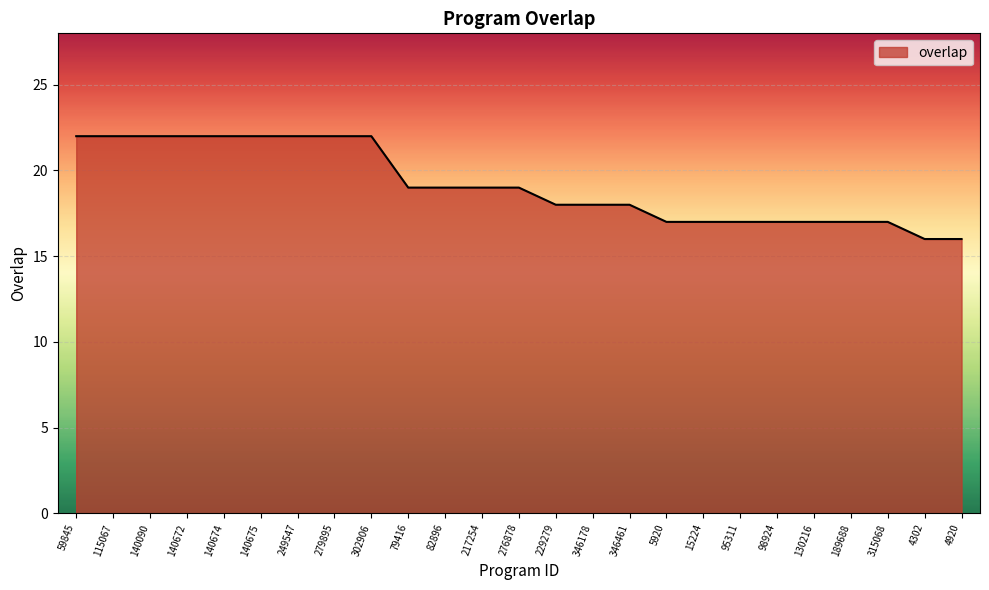

What is the difference between the maximum and minimum values?

6